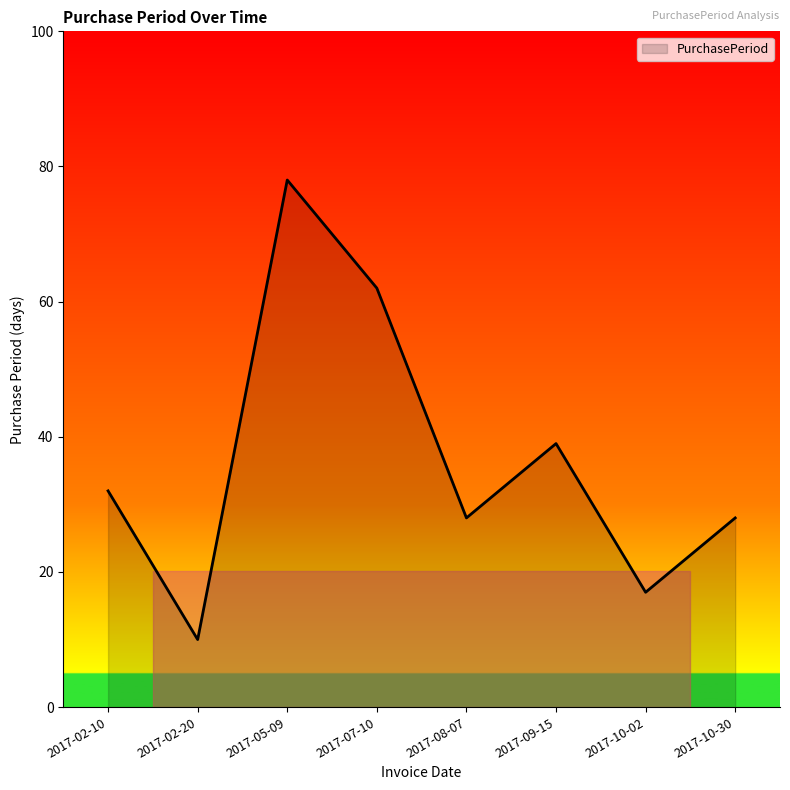

True or false: the data has more than 2 interior local peaks.

False